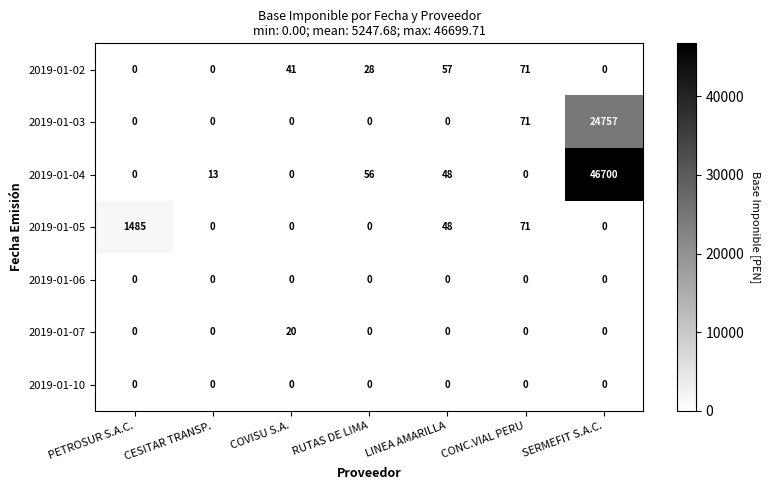

At which category does the chart reach its peak across all series?

SERMEFIT S.A.C.